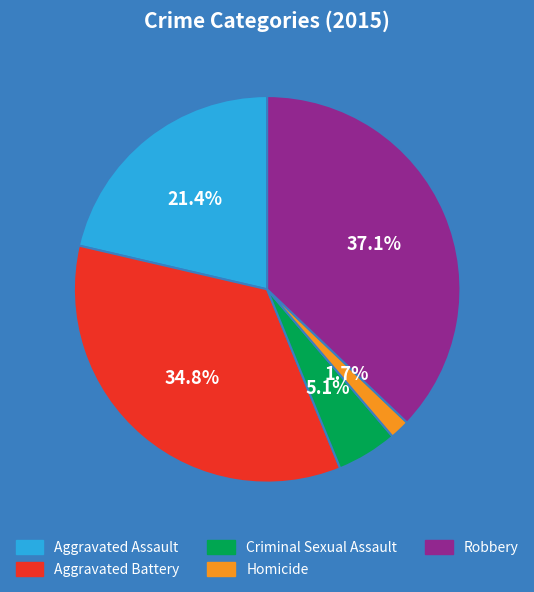

Is Criminal Sexual Assault the majority of the pie?

No